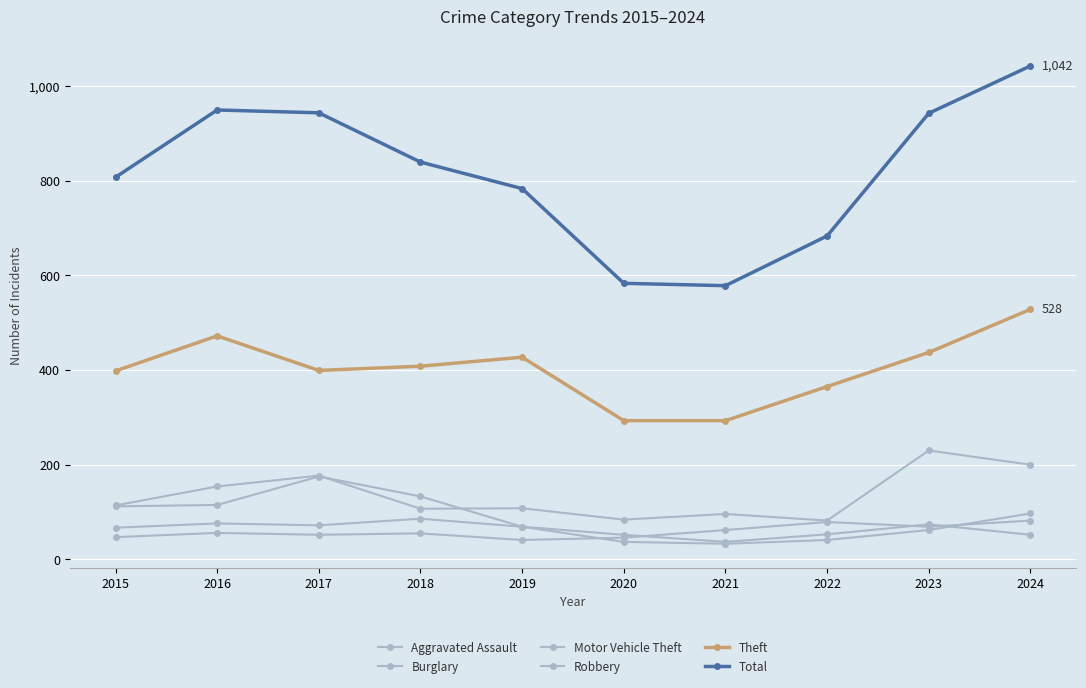

What is the value of the Theft point at the 9th from the left?

437